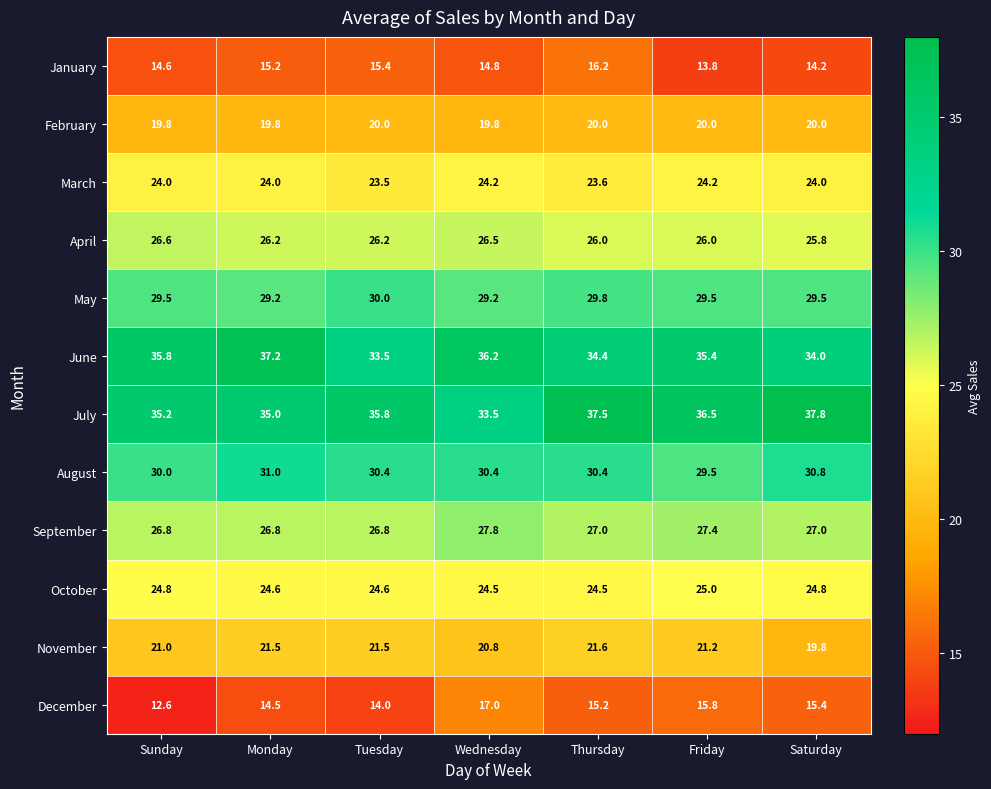

Read the April value at Tuesday.

26.2